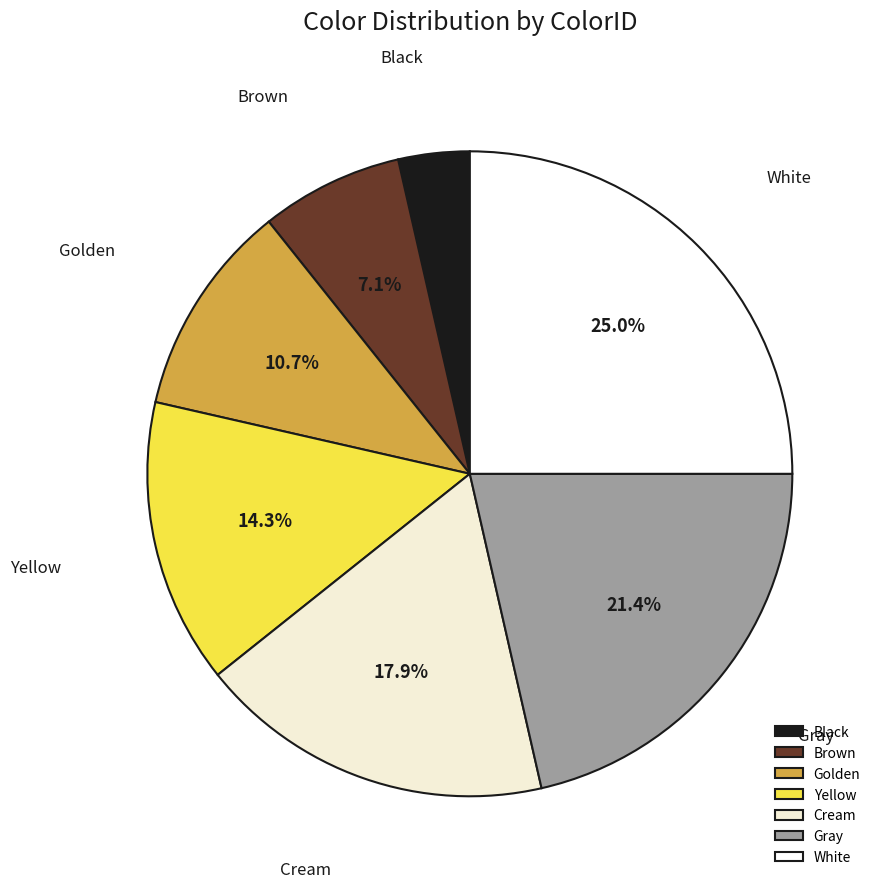

Which category has the biggest portion of the pie?

White